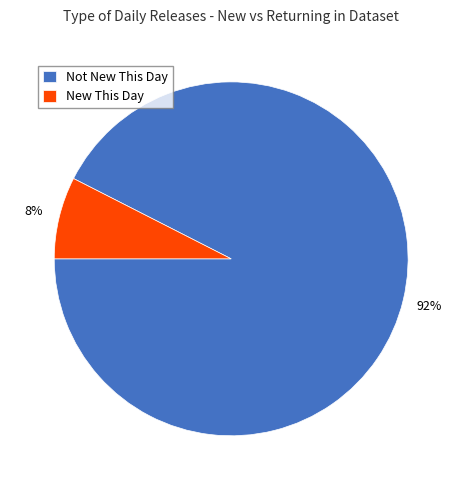

What percentage is the Not New This Day slice, to the nearest percent?

92%